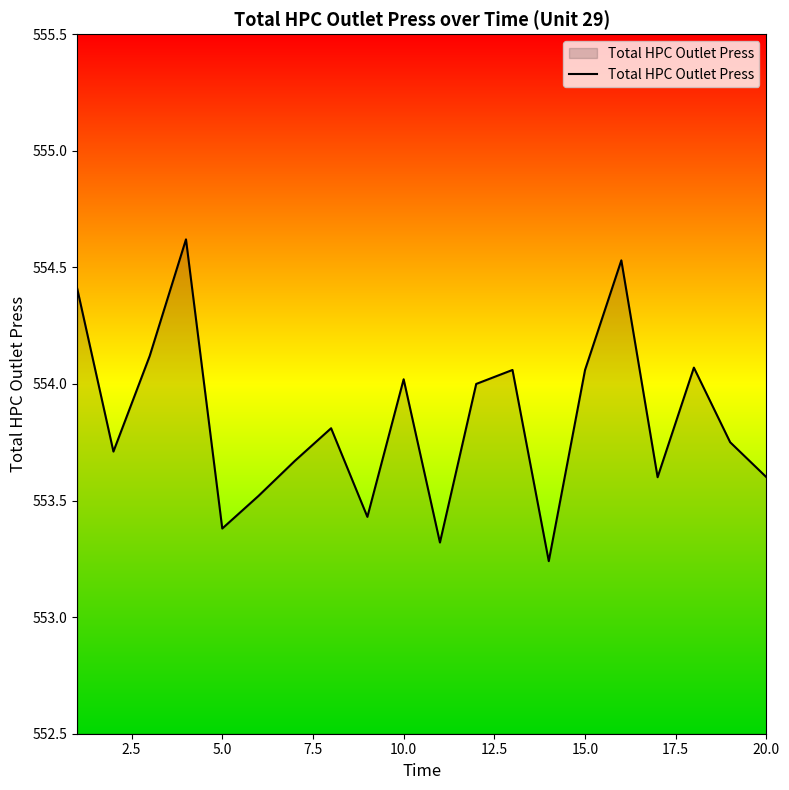

True or false: the data has more than 1 interior local peaks.

True